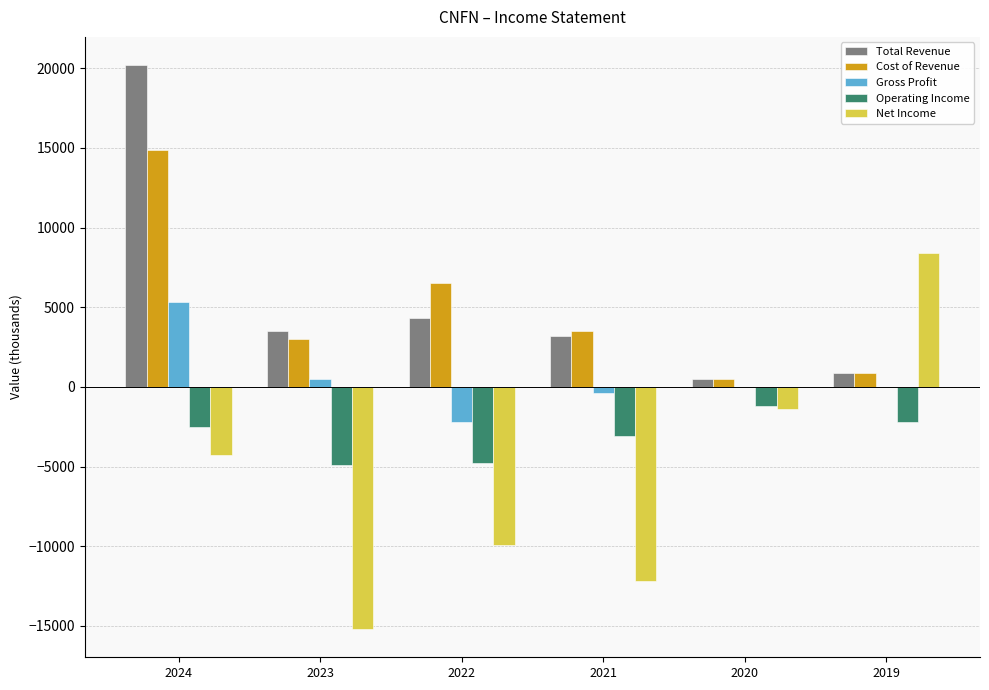

Which series changed the most between 2021 and 2020?

Net Income